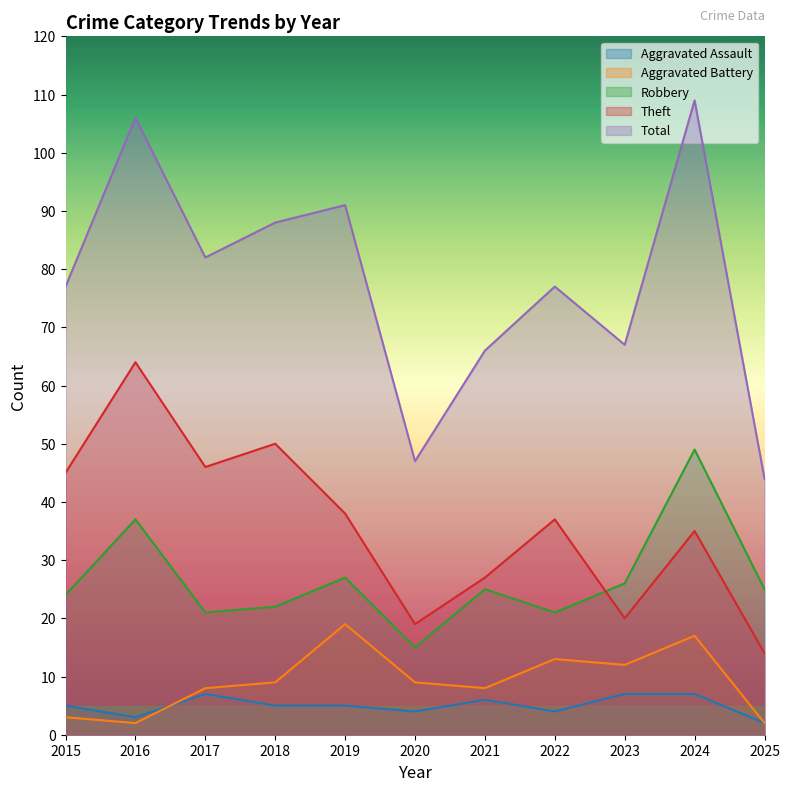

Reading left to right, list all the values displayed in this chart.

Aggravated Assault: 2015=5	2016=3	2017=7	2018=5	2019=5	2020=4	2021=6	2022=4	2023=7	2024=7	2025=2
Aggravated Battery: 2015=3	2016=2	2017=8	2018=9	2019=19	2020=9	2021=8	2022=13	2023=12	2024=17	2025=2
Robbery: 2015=24	2016=37	2017=21	2018=22	2019=27	2020=15	2021=25	2022=21	2023=26	2024=49	2025=25
Theft: 2015=45	2016=64	2017=46	2018=50	2019=38	2020=19	2021=27	2022=37	2023=20	2024=35	2025=14
Total: 2015=77	2016=106	2017=82	2018=88	2019=91	2020=47	2021=66	2022=77	2023=67	2024=109	2025=44